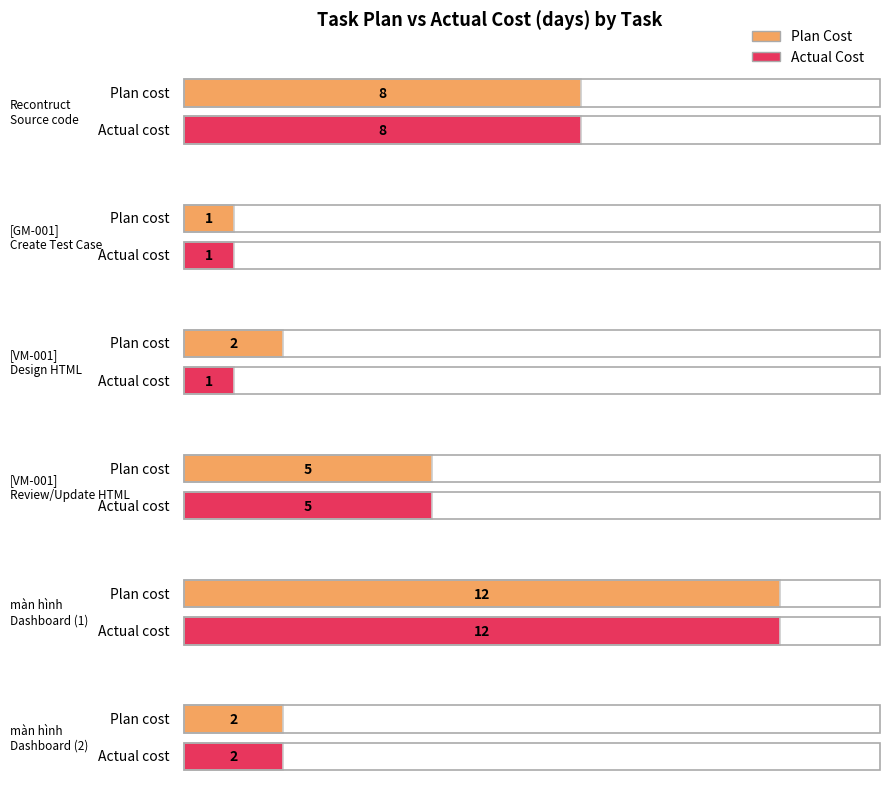

Which series has the largest total across all categories?

Plan Cost